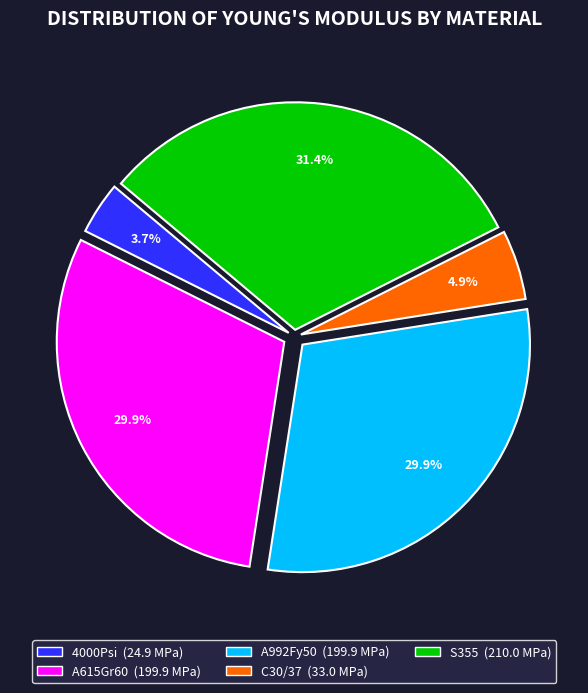

To the nearest percent, what is the combined percentage of A992Fy50 and C30/37?

35%